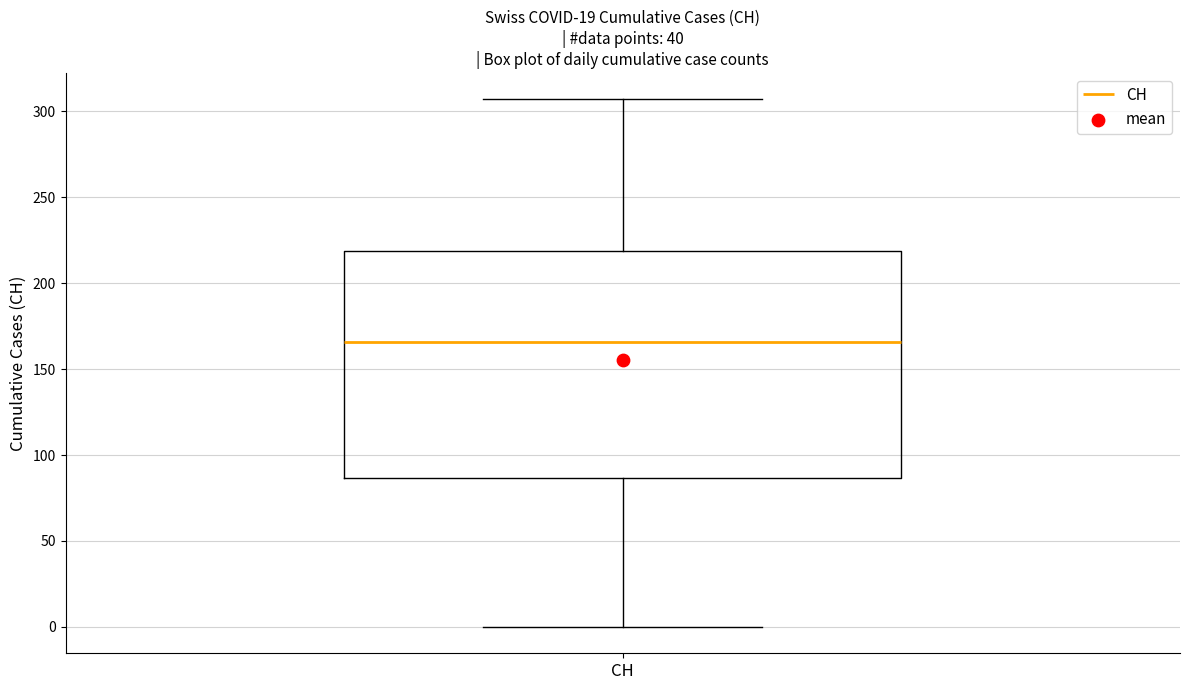

Transcribe this box plot: give where the median line is, the range the box spans, and where the two whiskers end, as read against the y-axis. The values are not printed on the chart, so give them approximately, as read against the axis.

median 165, box 85 to 220, whiskers 0 to 305